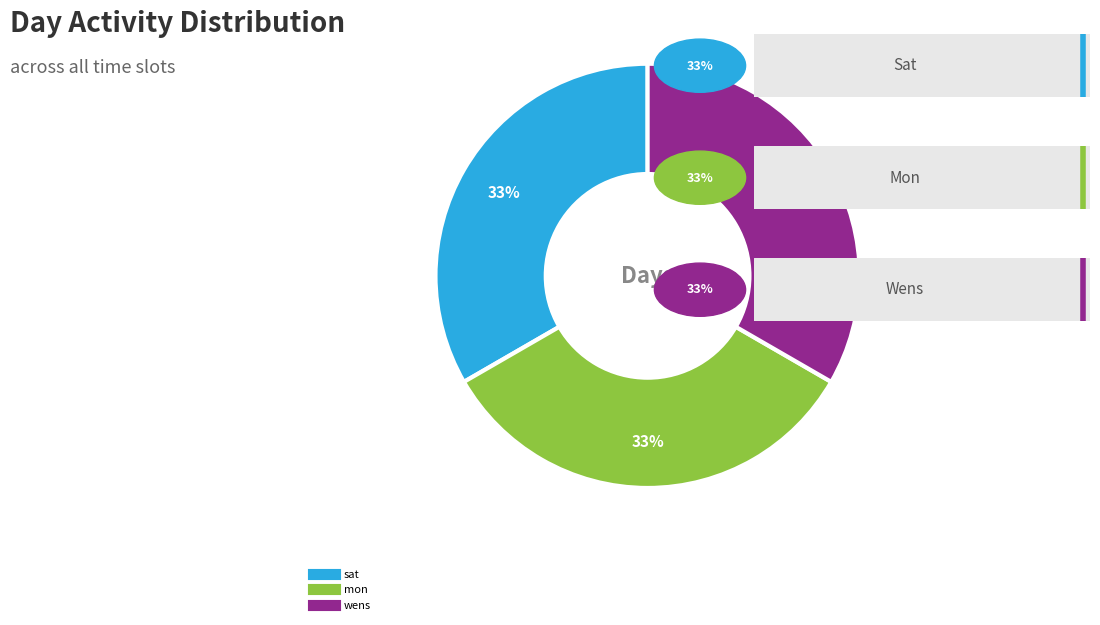

How many slices are in this pie chart?

3